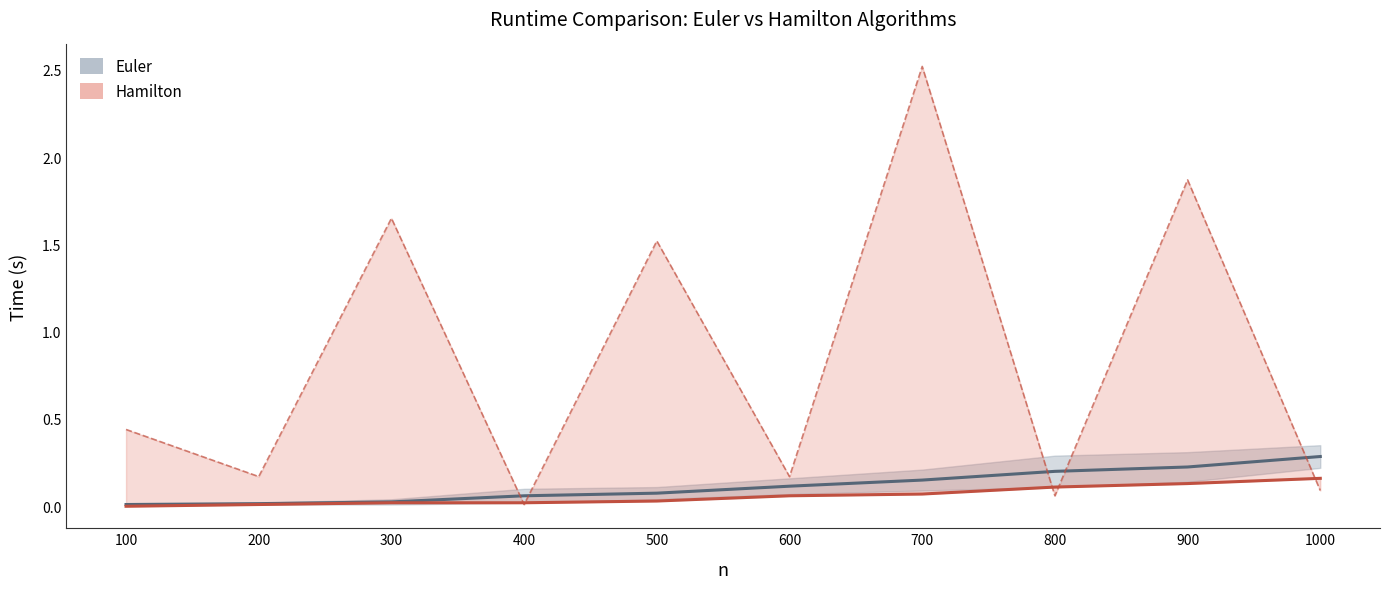

Reading left to right, transcribe all the data shown in this chart.

Euler (band): 0.0	0.0	0.0	0.1	0.1	0.1	0.1	0.2	0.2	0.3
Hamilton 70%: 0.0	0.0	0.0	0.0	0.0	0.1	0.1	0.1	0.1	0.2
Hamilton 30%: 0.4	0.2	1.6	0.0	1.5	0.2	2.5	0.1	1.9	0.1